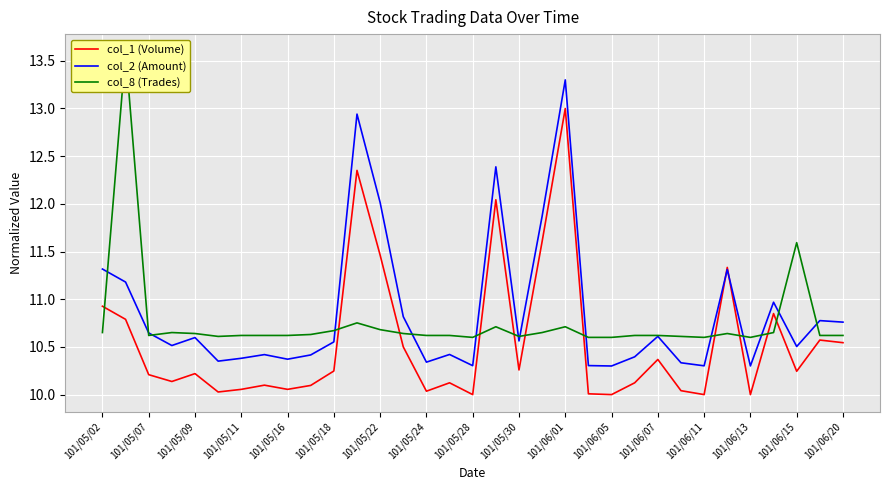

Is it true that col_1 (Volume) equals 7.1 at 101/05/30?

False